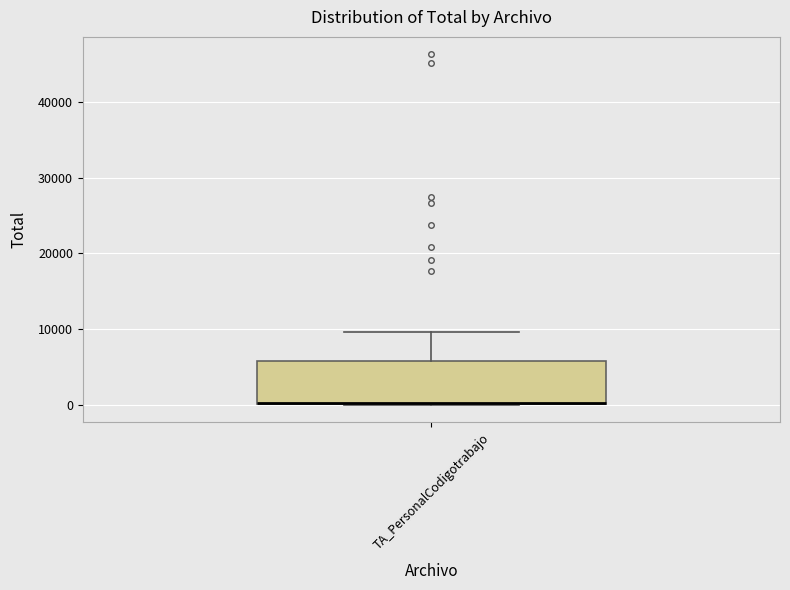

Where does the upper whisker of the box for TA_PersonalCodigotrabajo end on the y-axis? The values are not printed on the chart, so give them approximately, as read against the axis.

10000